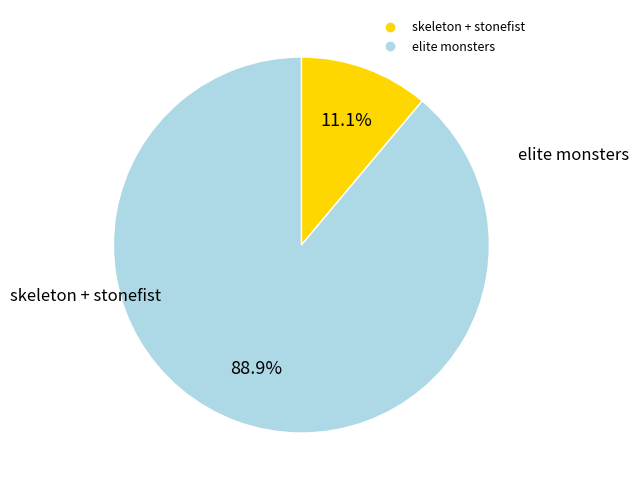

Is there a majority slice in this chart?

Yes